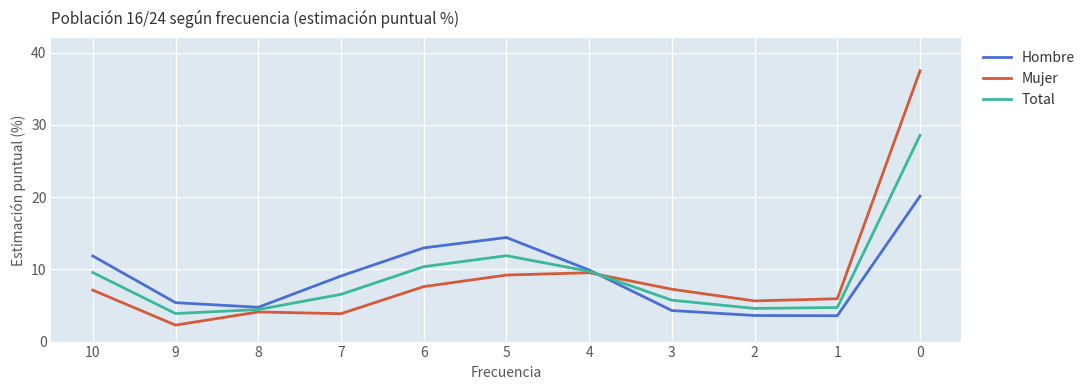

What is the total value across all series at 10?

28.5